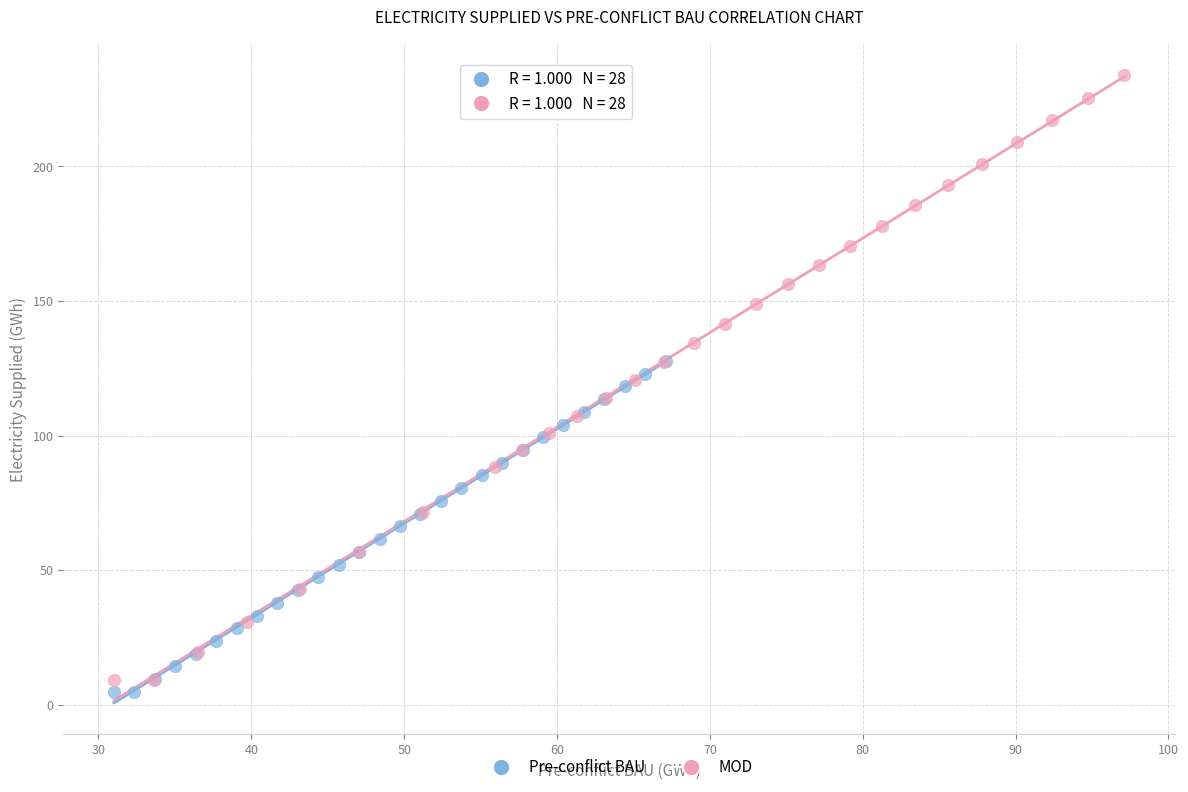

Which series reaches the maximum Y coordinate?

MOD